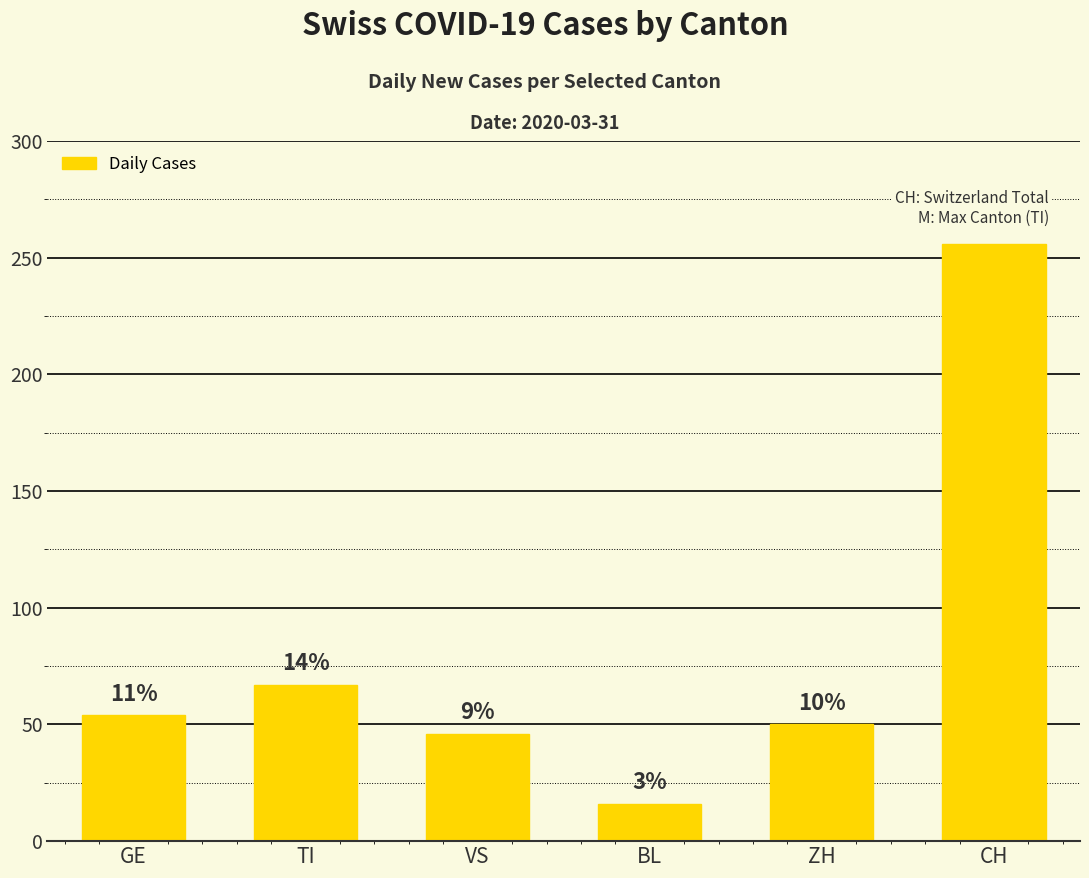

True or false: the data shows 54 at GE.

True